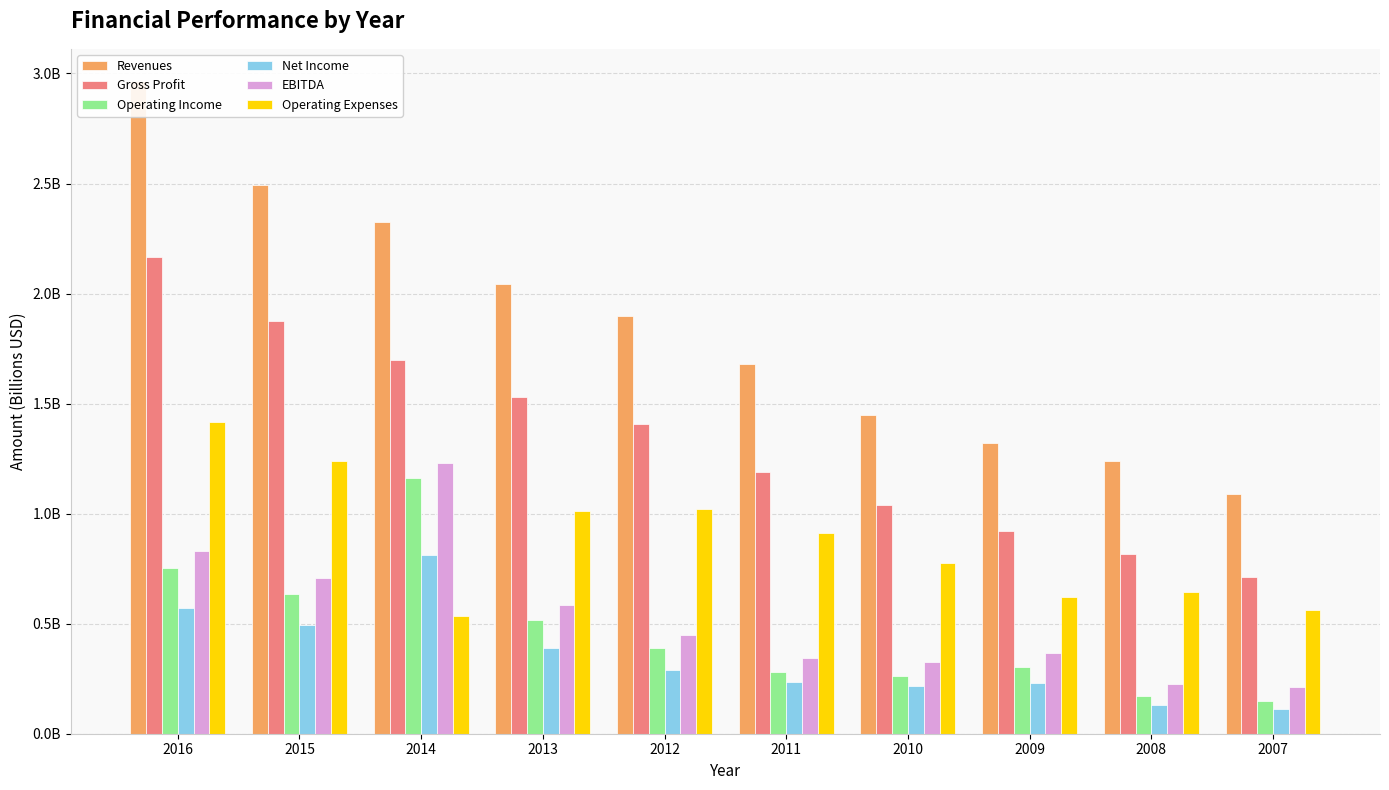

Which series has the largest total across all categories?

Revenues